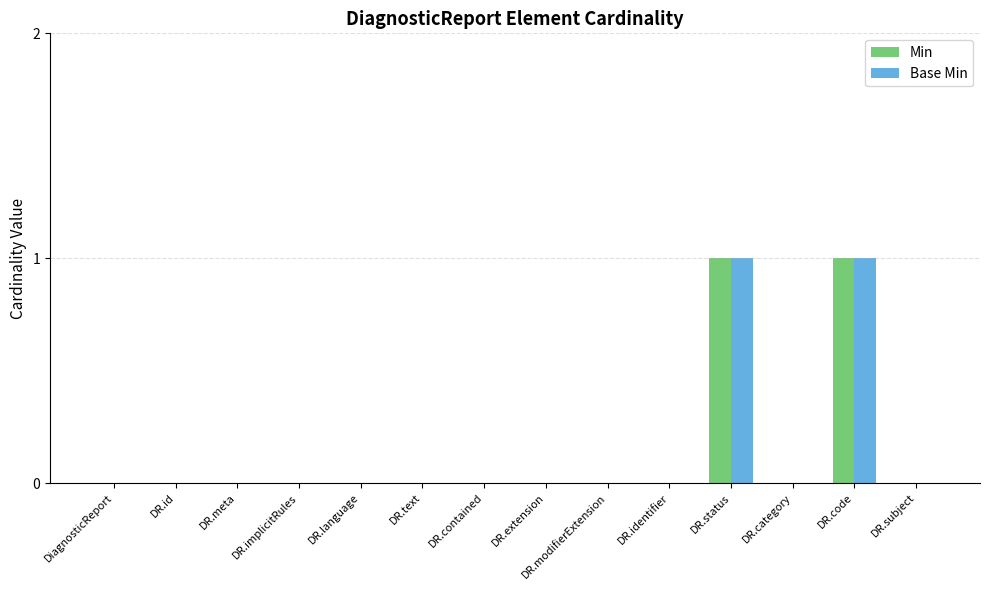

Reading left to right, extract all data points from this chart.

Min: DiagnosticReport=0	DR.id=0	DR.meta=0	DR.implicitRules=0	DR.language=0	DR.text=0	DR.contained=0	DR.extension=0	DR.modifierExtension=0	DR.identifier=0	DR.status=1	DR.category=0	DR.code=1	DR.subject=0
Base Min: DiagnosticReport=0	DR.id=0	DR.meta=0	DR.implicitRules=0	DR.language=0	DR.text=0	DR.contained=0	DR.extension=0	DR.modifierExtension=0	DR.identifier=0	DR.status=1	DR.category=0	DR.code=1	DR.subject=0